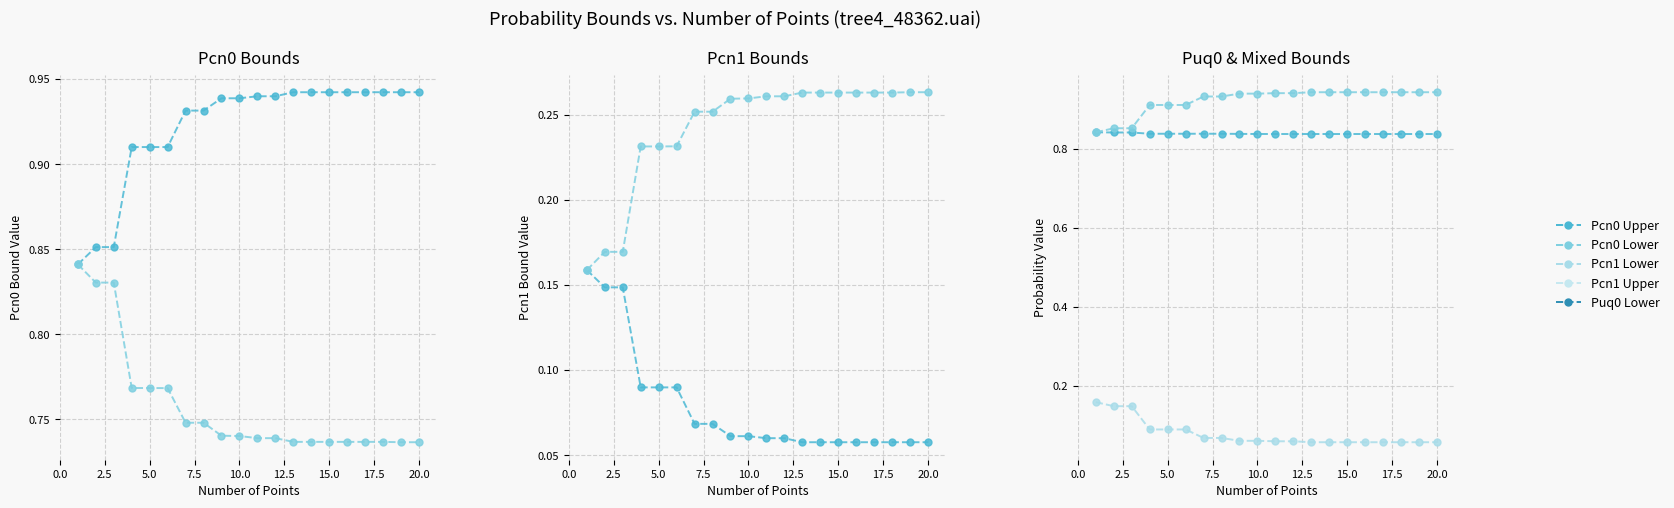

The value of Puq0 Lower at 17 is 0.4. True or false?

False